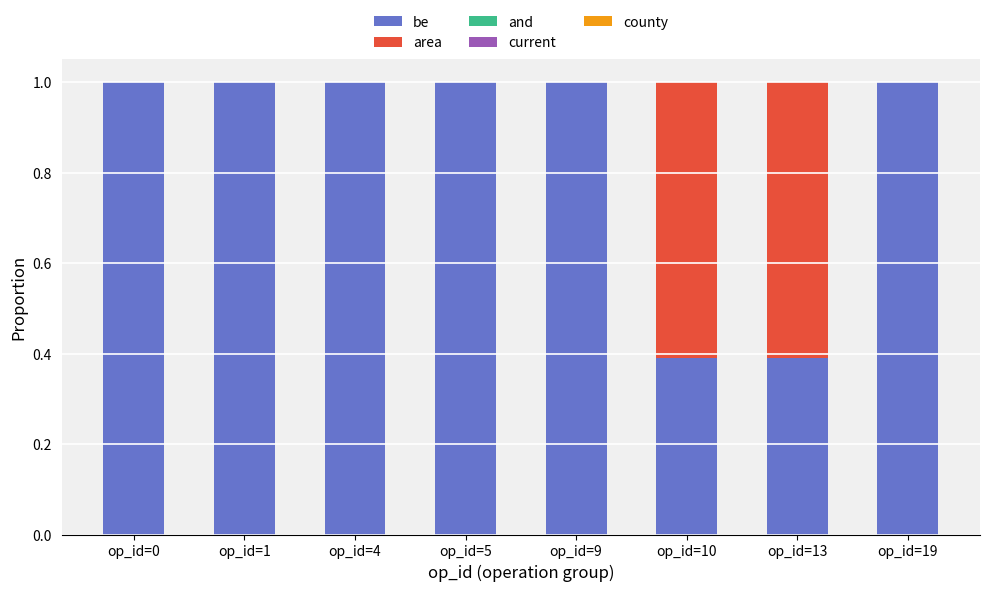

Is it true that be equals 1.0 at op_id=4?

True